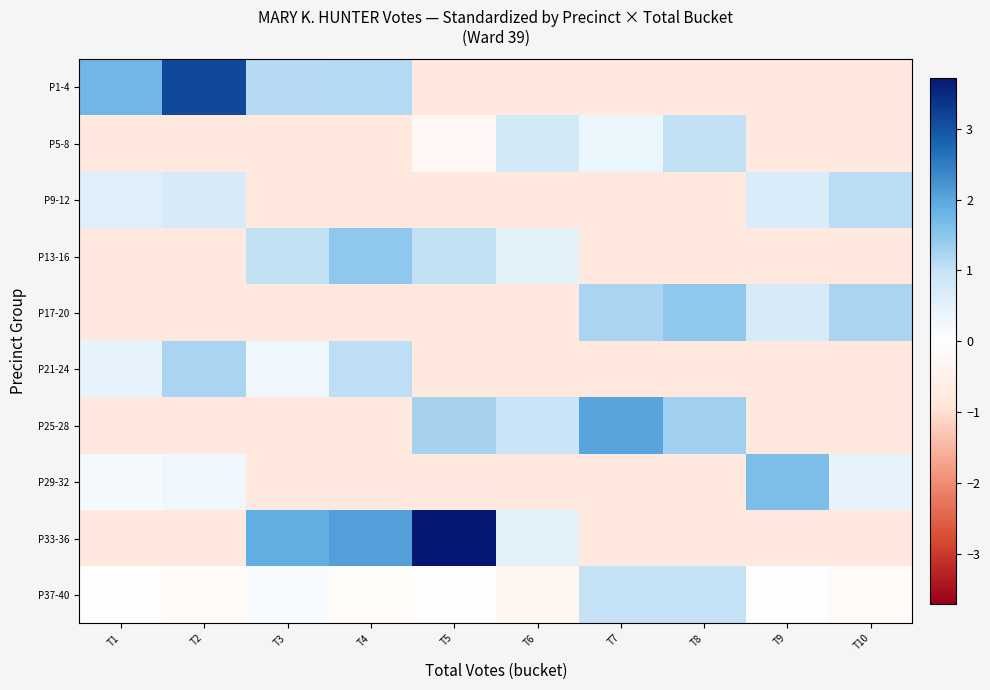

How many categories are shown in the chart?

10